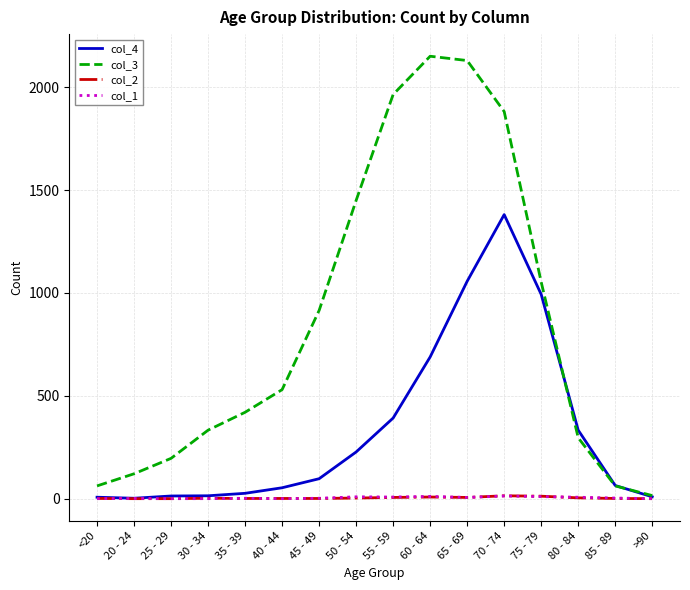

True or false: col_4 has a value of 378 at 75 - 79.

False